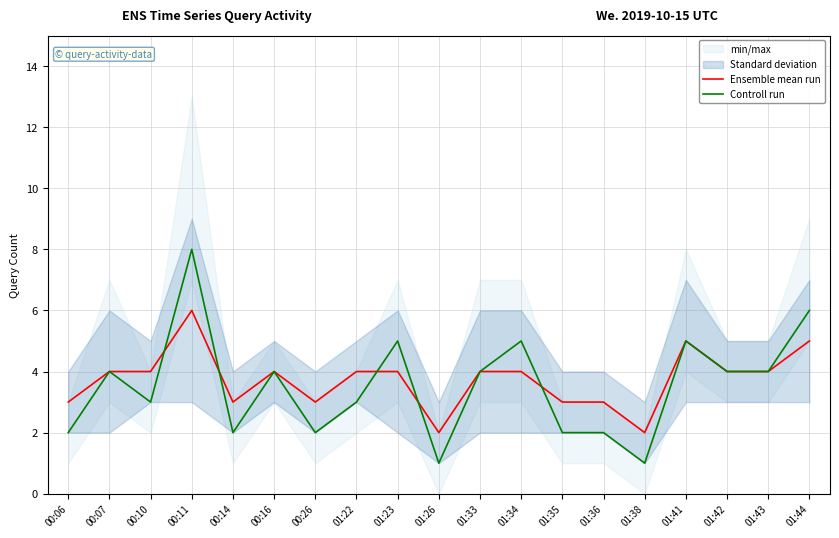

What is the difference between the maximum and minimum values in the Ensemble mean run series?

4